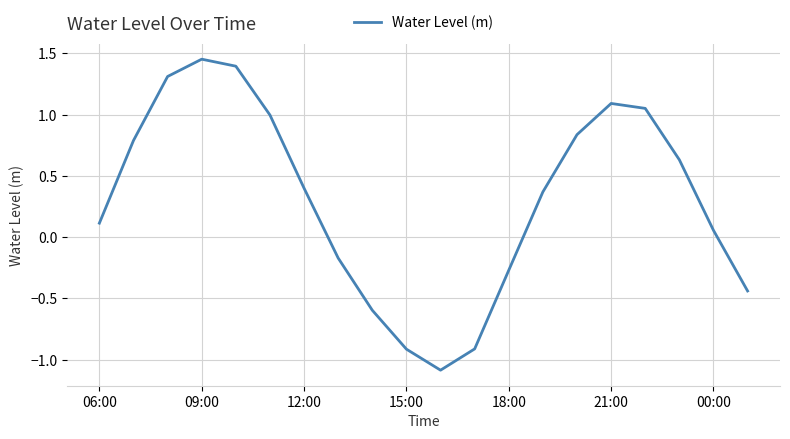

What is the minimum value shown in the chart?

-1.1